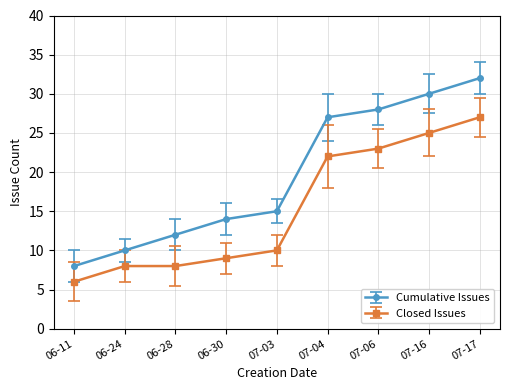

Which label corresponds to the smallest value in the chart?

06-11